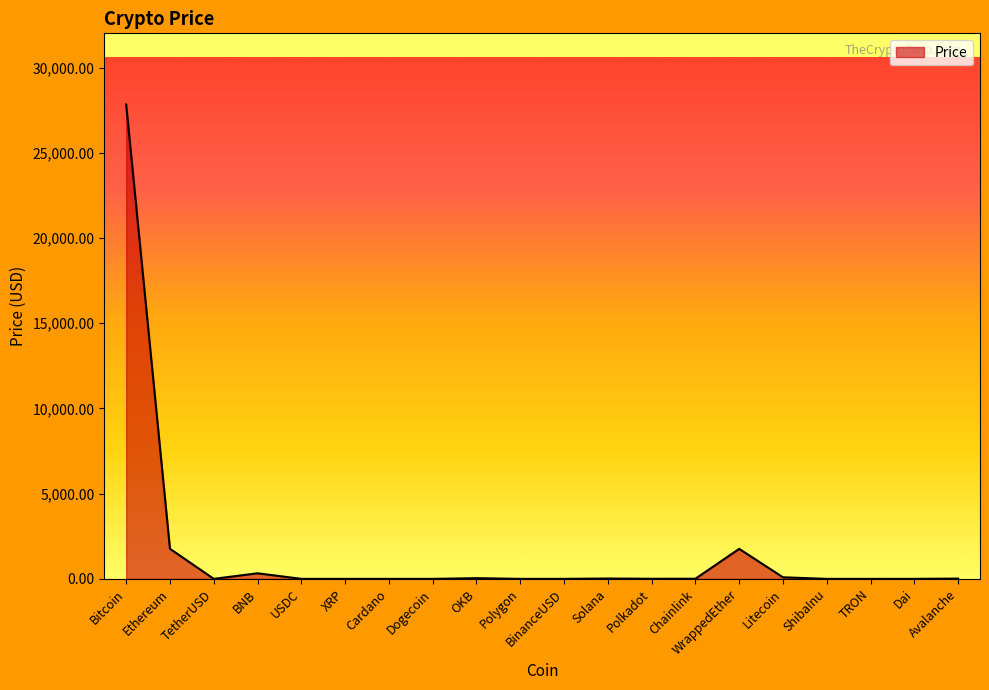

The chart shows a value of 1761.1 at WrappedEther. True or false?

True